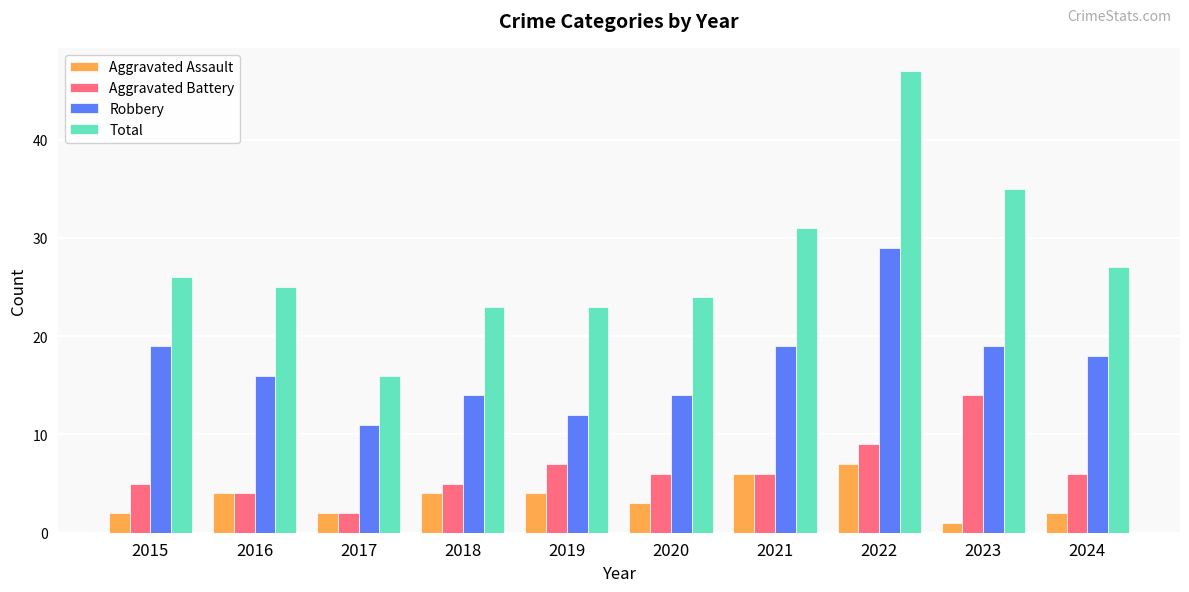

Reading left to right, transcribe all the data shown in this chart.

Aggravated Assault: 2	4	2	4	4	3	6	7	1	2
Aggravated Battery: 5	4	2	5	7	6	6	9	14	6
Robbery: 19	16	11	14	12	14	19	29	19	18
Total: 26	25	16	23	23	24	31	47	35	27